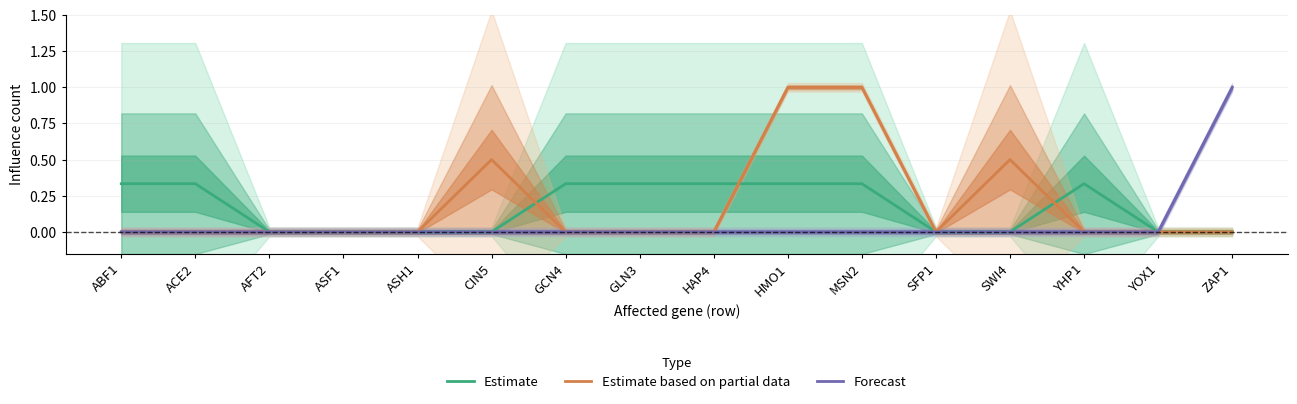

Which series has the widest spread of values?

Estimate based on partial data